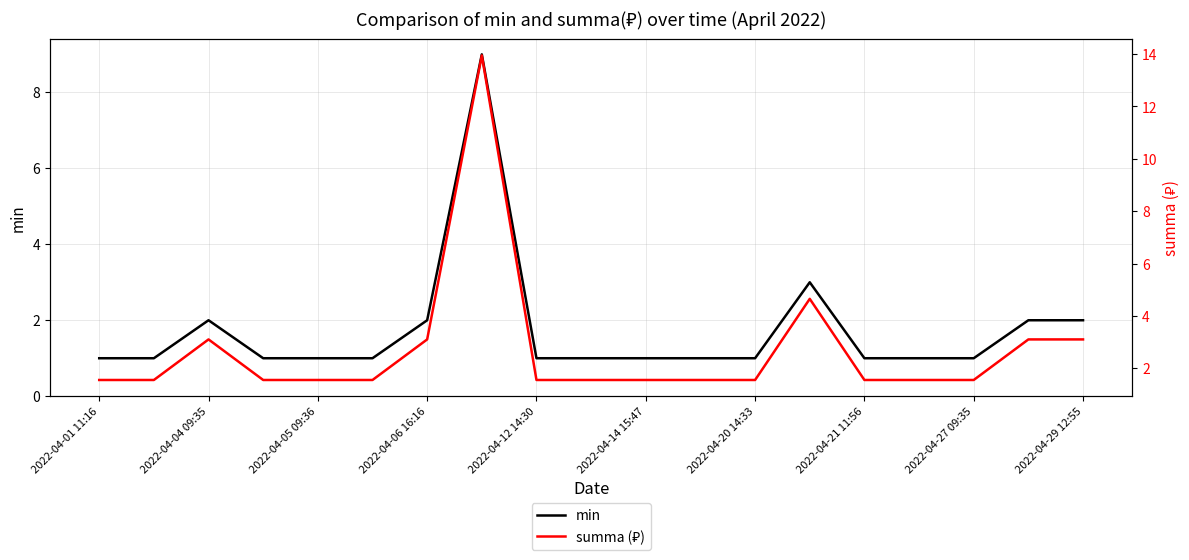

What is the value of the min point at the 8th from the left?

9.0